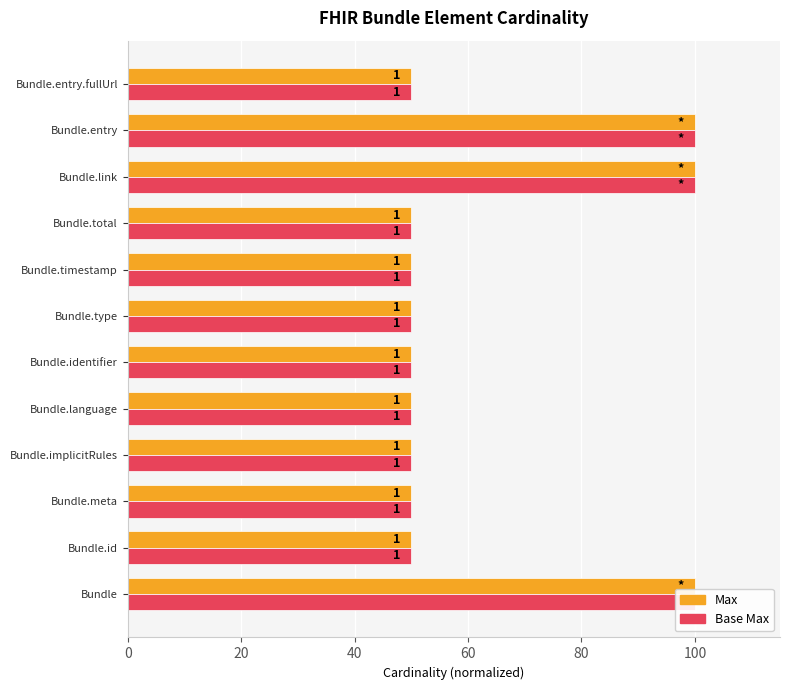

What is the total value across all series at Bundle.link?

200